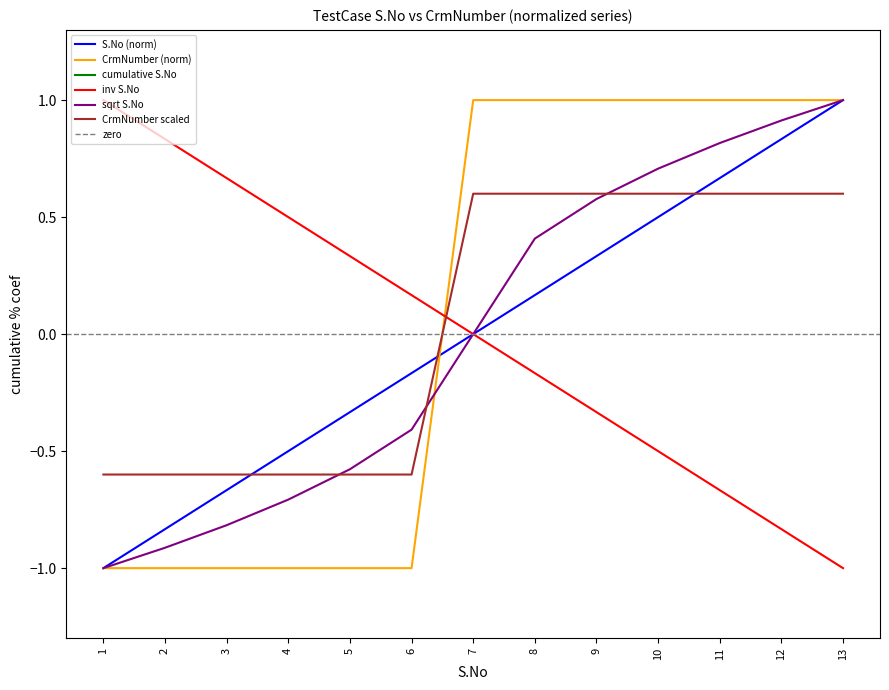

At how many categories does at least one series exceed 0?

7